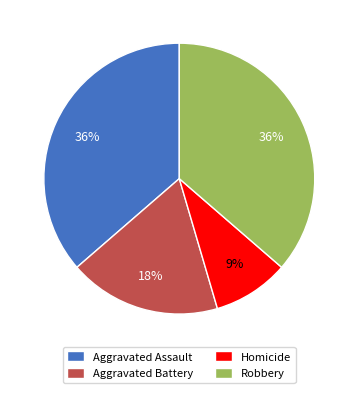

Approximately how many times larger is the value at Homicide compared to Aggravated Battery?

0.5